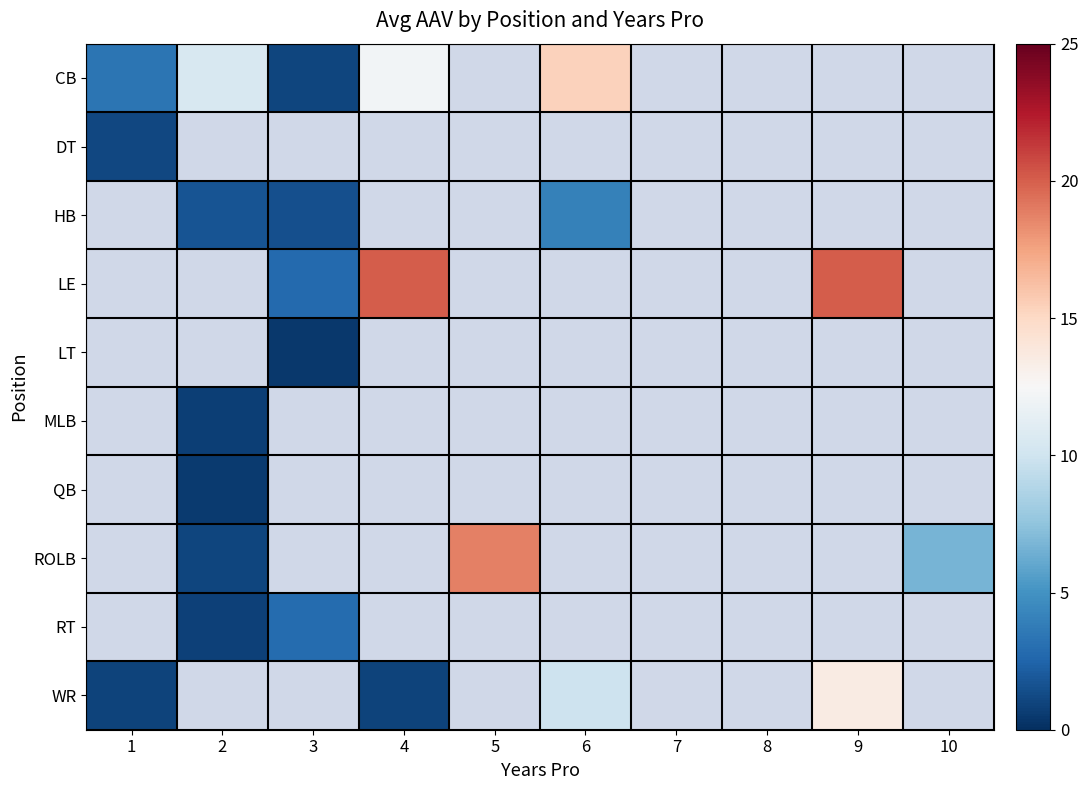

Where is WR nearest to the value 7?

6